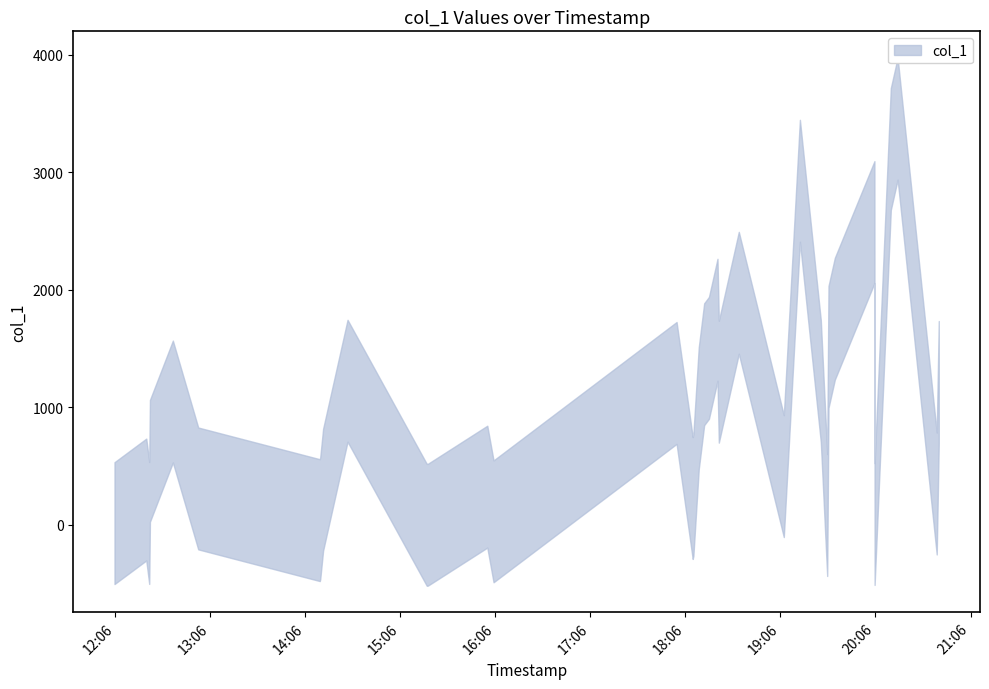

What is the change in value from 2019-05-22 18:11:01 to 2019-05-22 18:20:51?

+1167.3